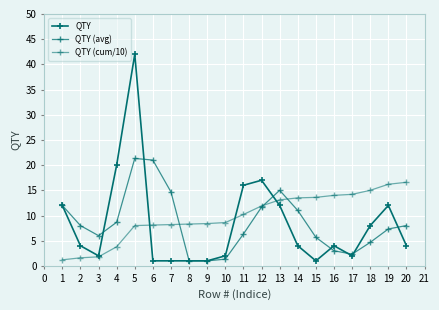

Does the chart have visible grid lines?

Yes